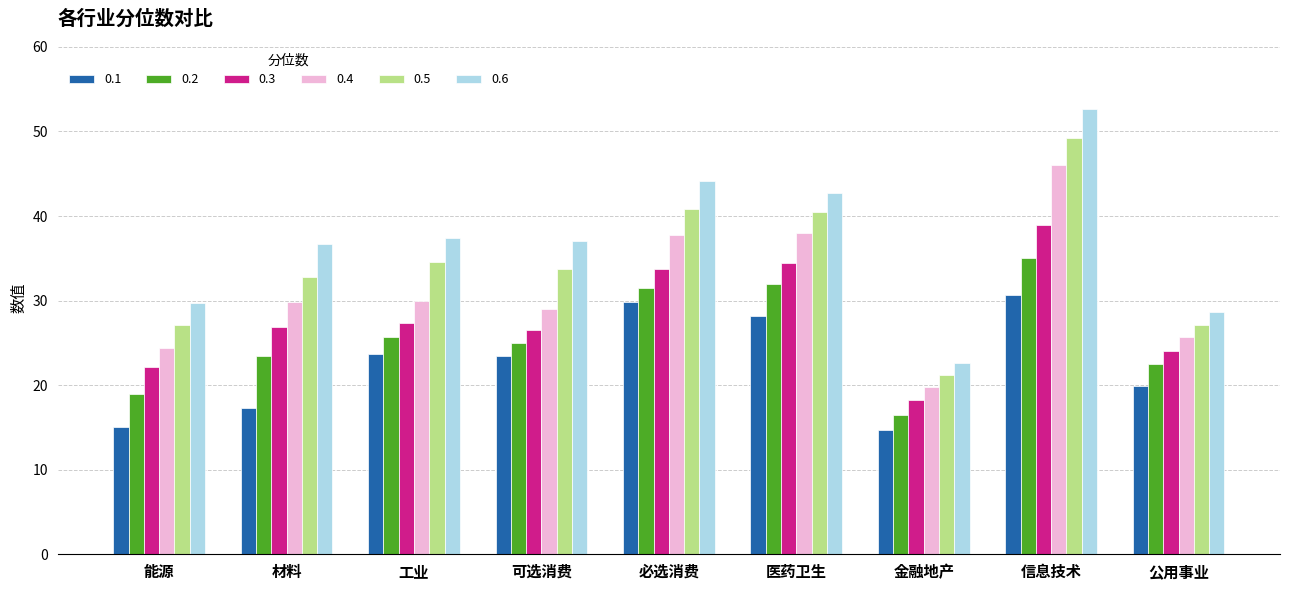

Which series has the largest total across all categories?

0.6